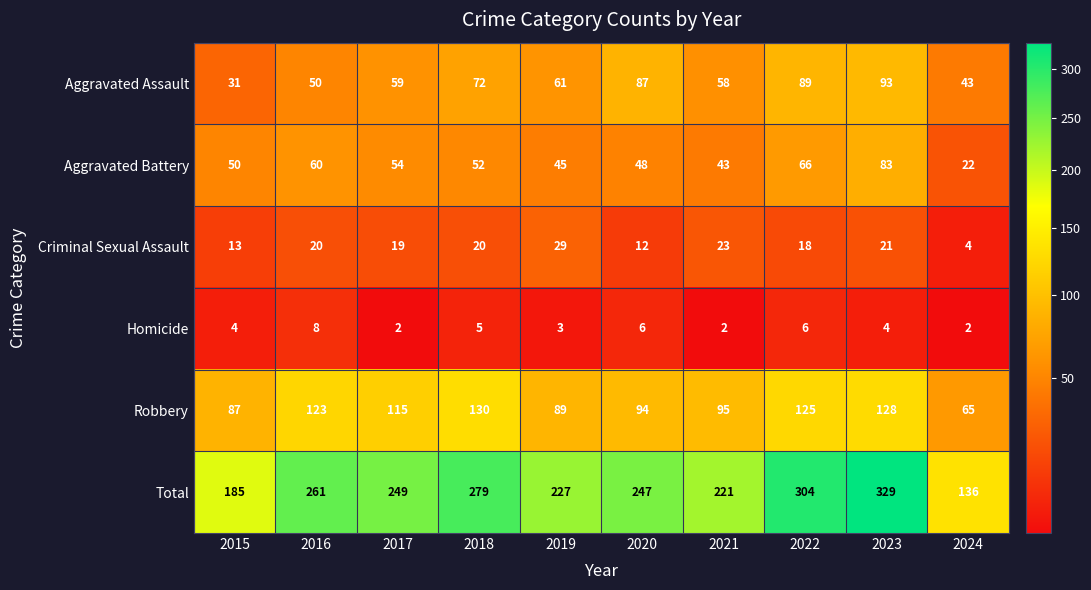

At how many categories does at least one series exceed 182?

9